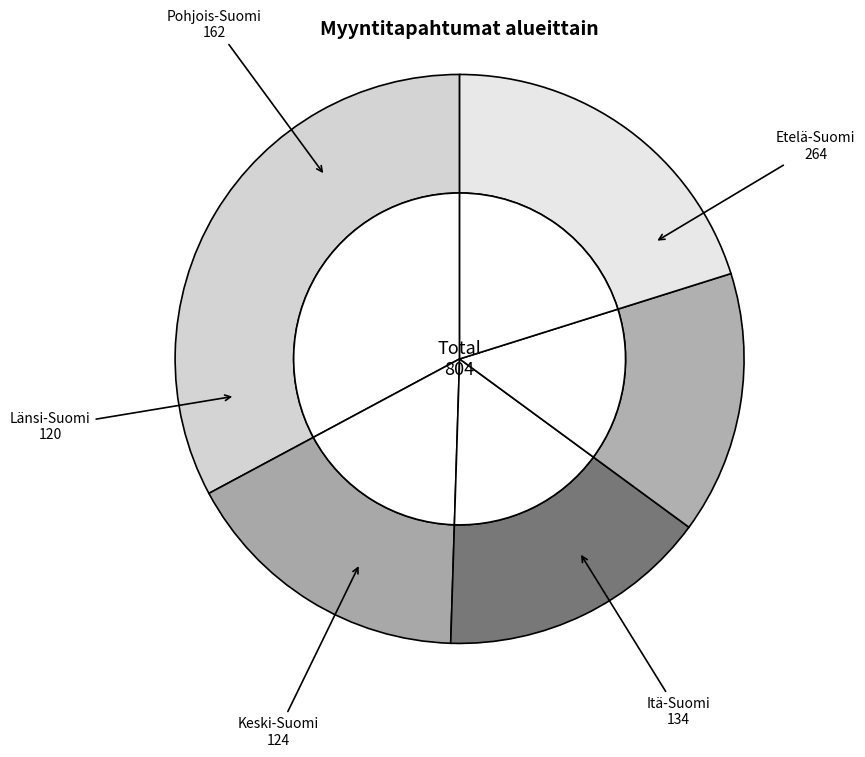

Which has a higher value, Itä-Suomi or Länsi-Suomi?

Itä-Suomi